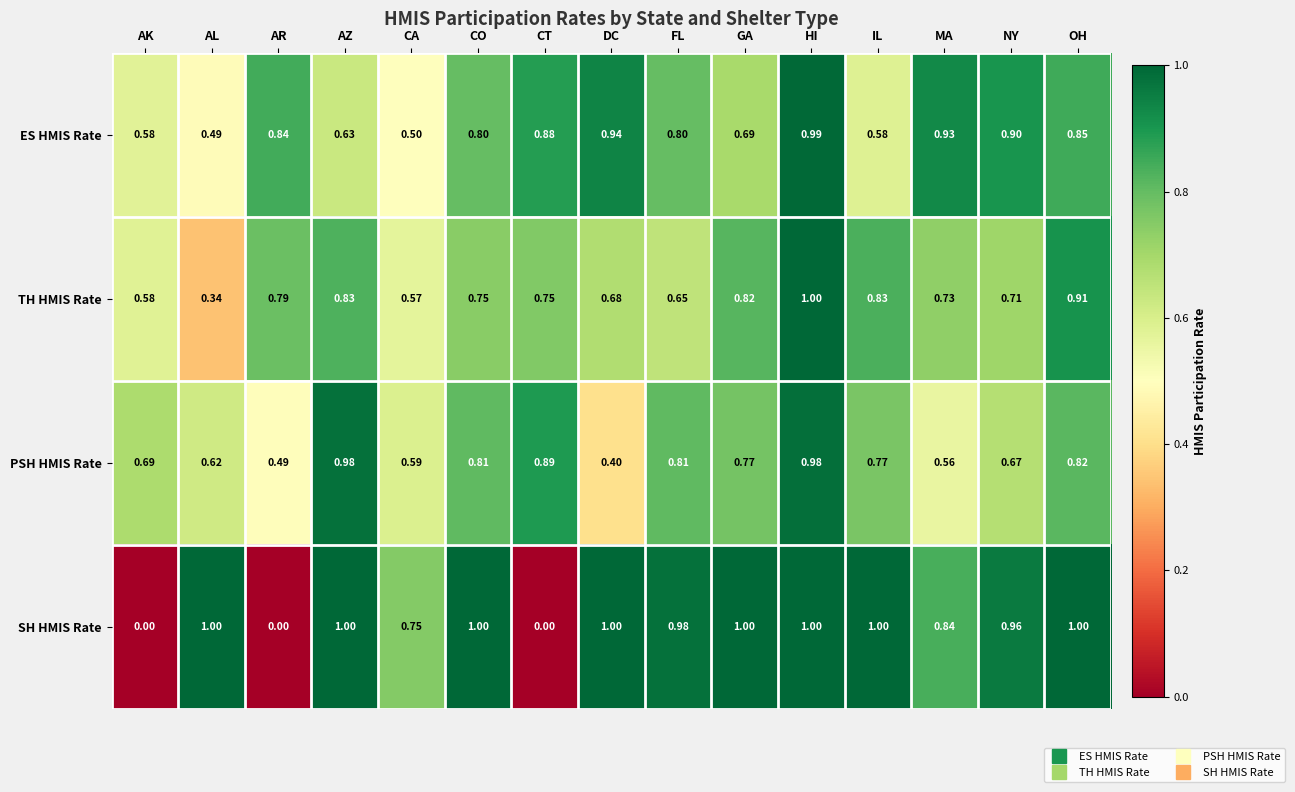

At how many categories does at least one series exceed 0?

15